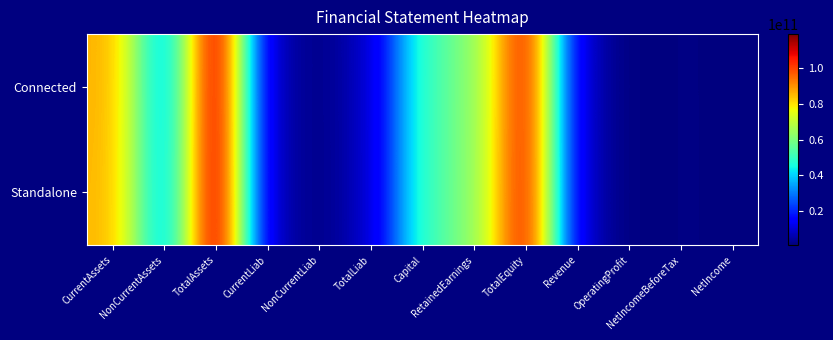

What is the total value across all series at TotalEquity?

220238671325